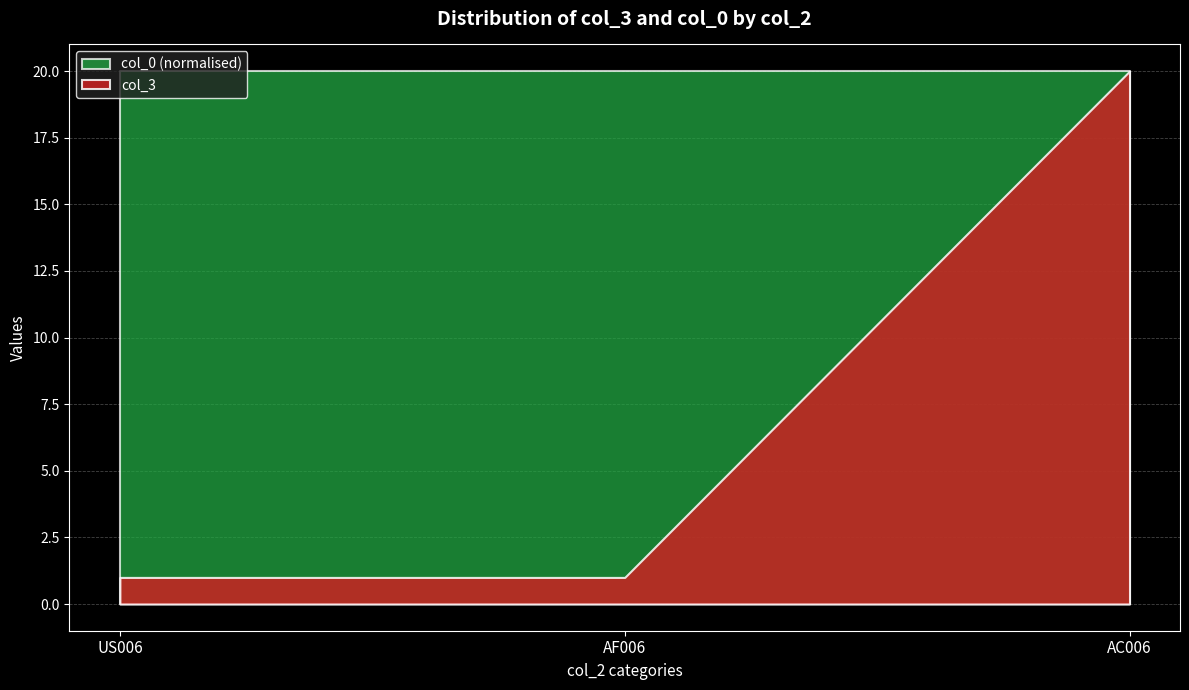

What is the value of the col_3 point at the 3rd from the left?

20